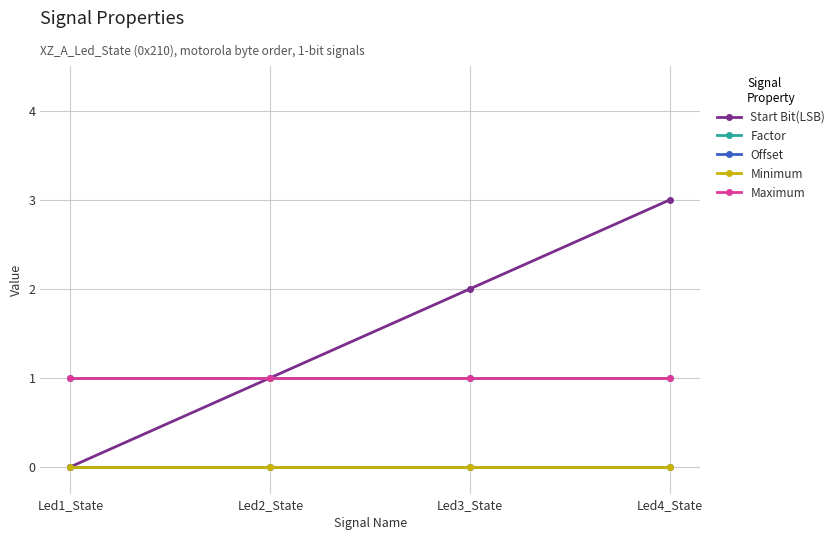

Rank the categories by Minimum value from lowest to highest.

Led1_State, Led2_State, Led3_State, Led4_State